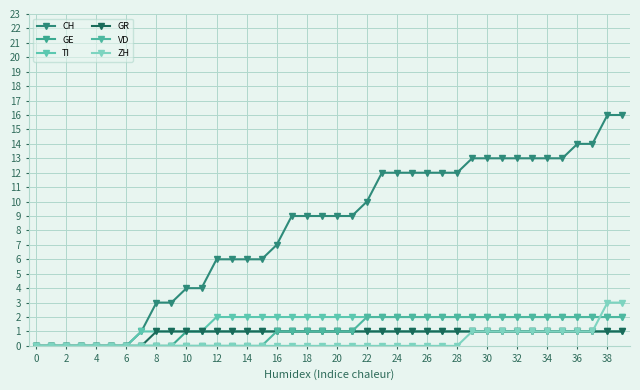

List the series in order of their peak value, lowest first.

GE, GR, TI, VD, ZH, CH